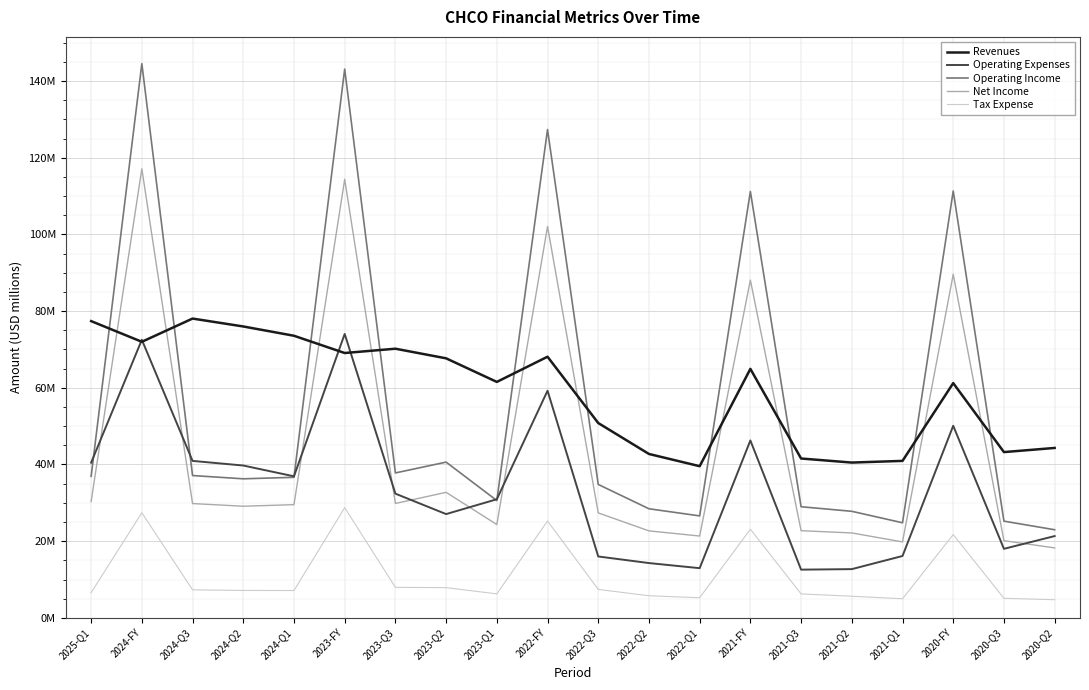

What are all the series names shown in the legend?

Revenues, Operating Expenses, Operating Income, Net Income, Tax Expense